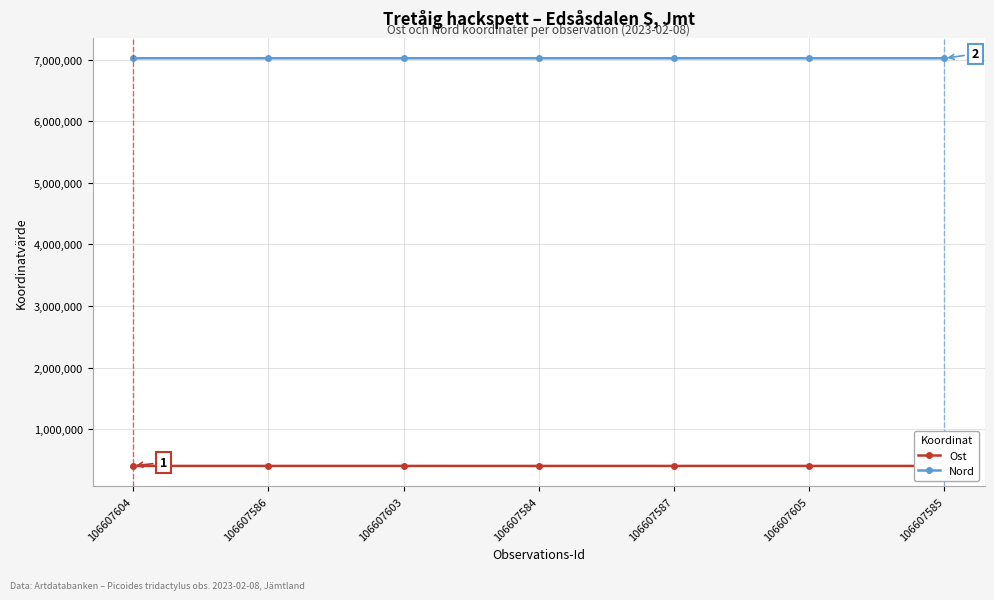

At which category is the sum across all series the highest?

106607604